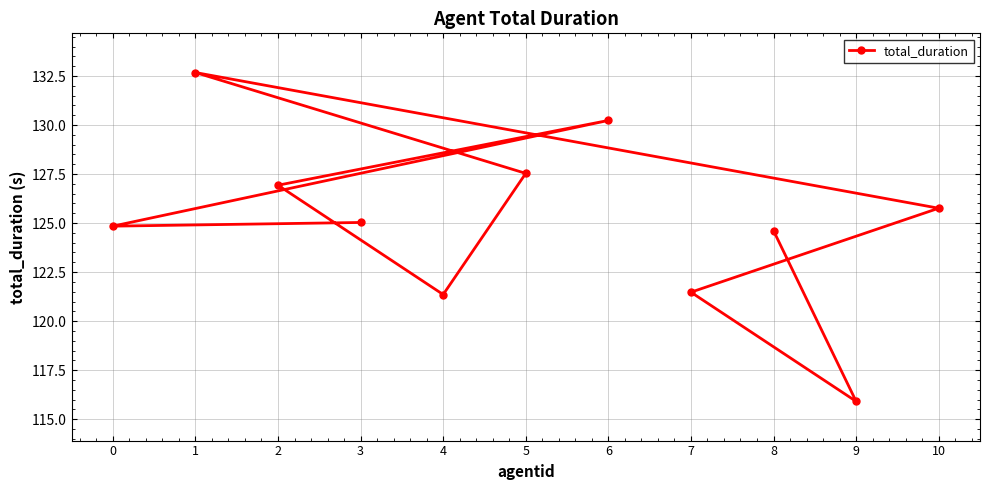

Rank the categories by value from lowest to highest.

9, 4, 7, 8, 0, 3, 10, 2, 5, 6, 1